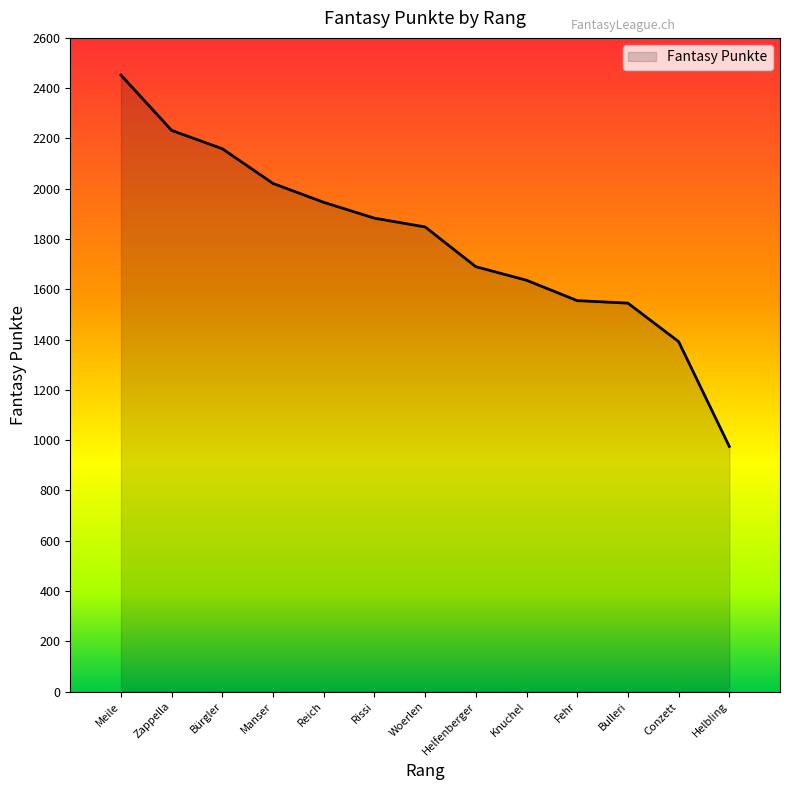

At which category does the chart reach its peak across all series?

Meile